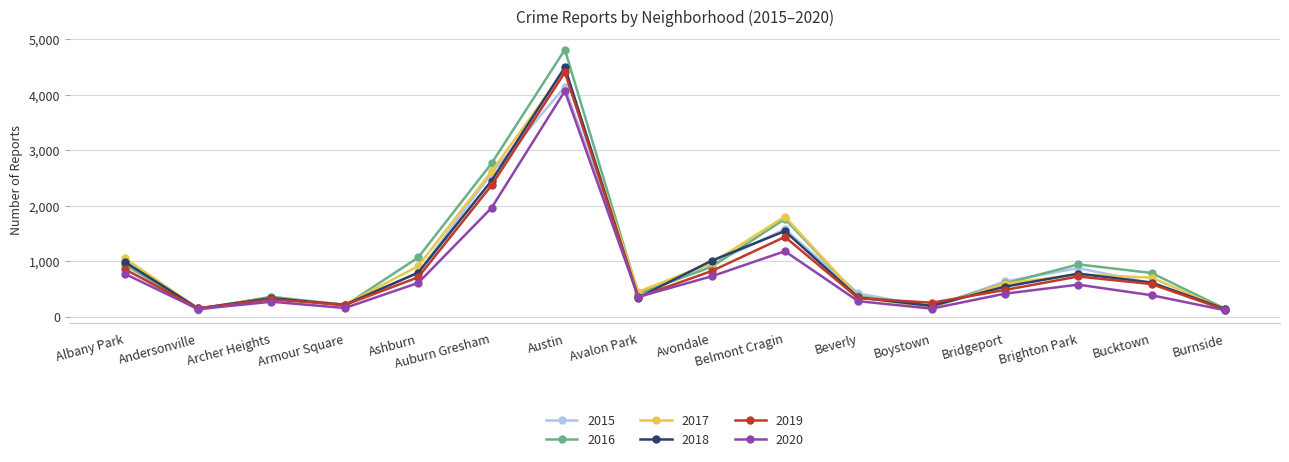

How many lines are shown in the chart?

6